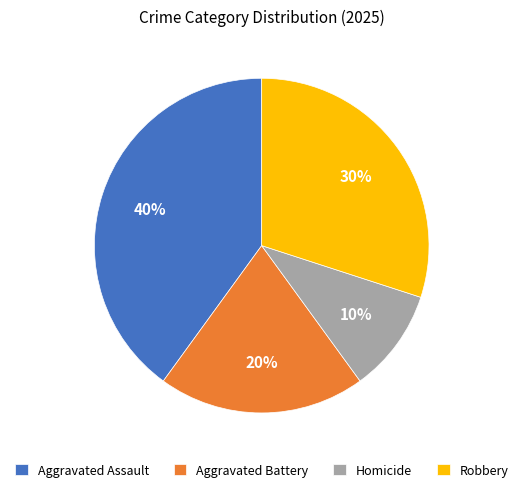

To the nearest percent, what is the difference between the Homicide and Robbery slice percentages?

20%